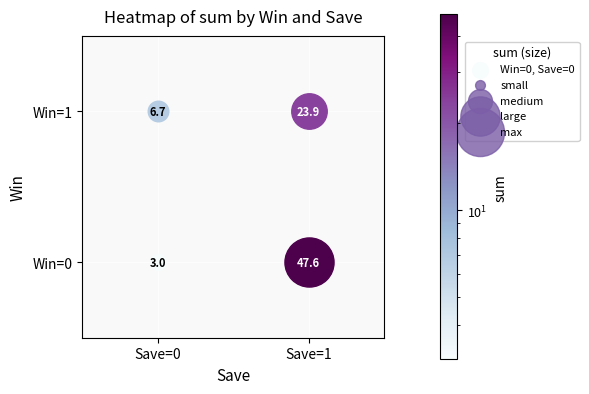

What is the sum of all Win=0 values?

50.6